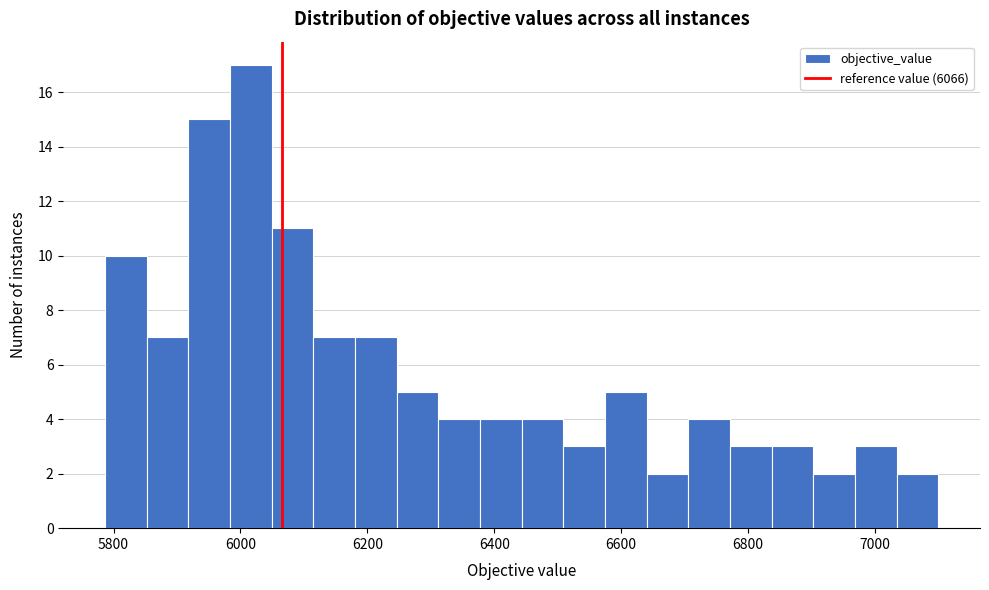

Around what value on the x-axis is the tallest bar? Give the approximate position of its centre, as read against the axis.

6020